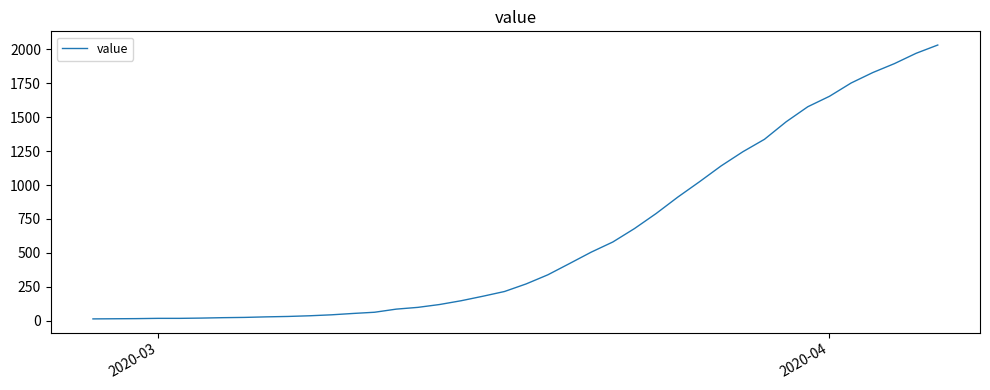

What is the maximum value shown in the chart?

2032